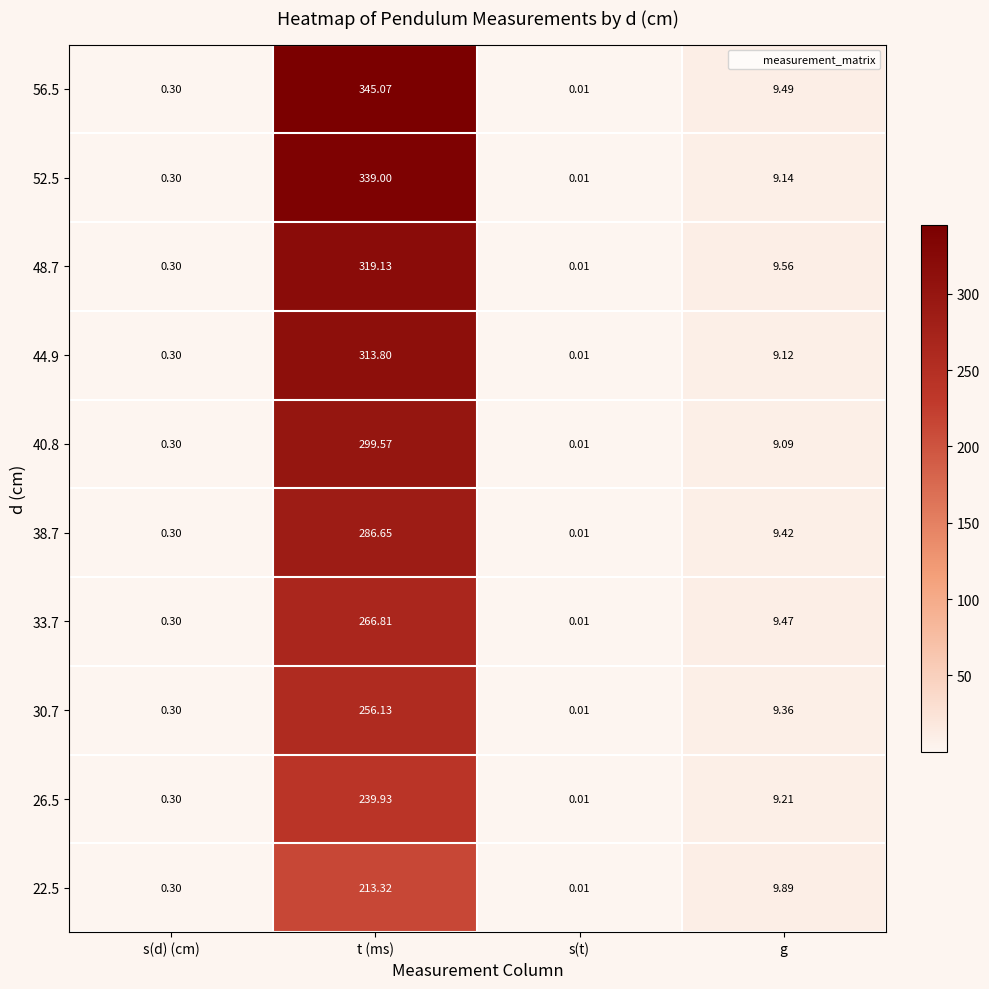

At which label is 33.7 closest to 133?

g